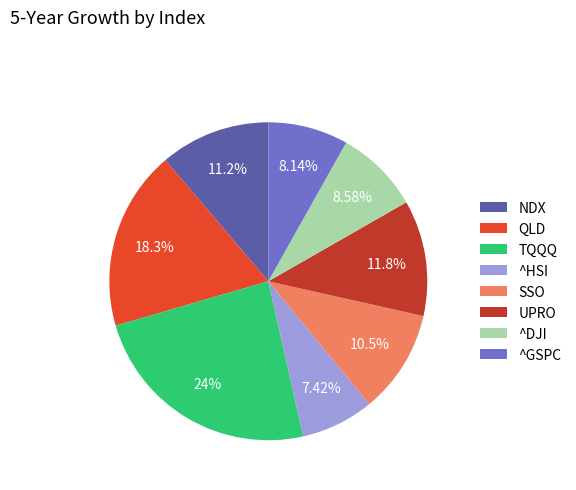

What is the smallest slice in the pie chart?

^HSI